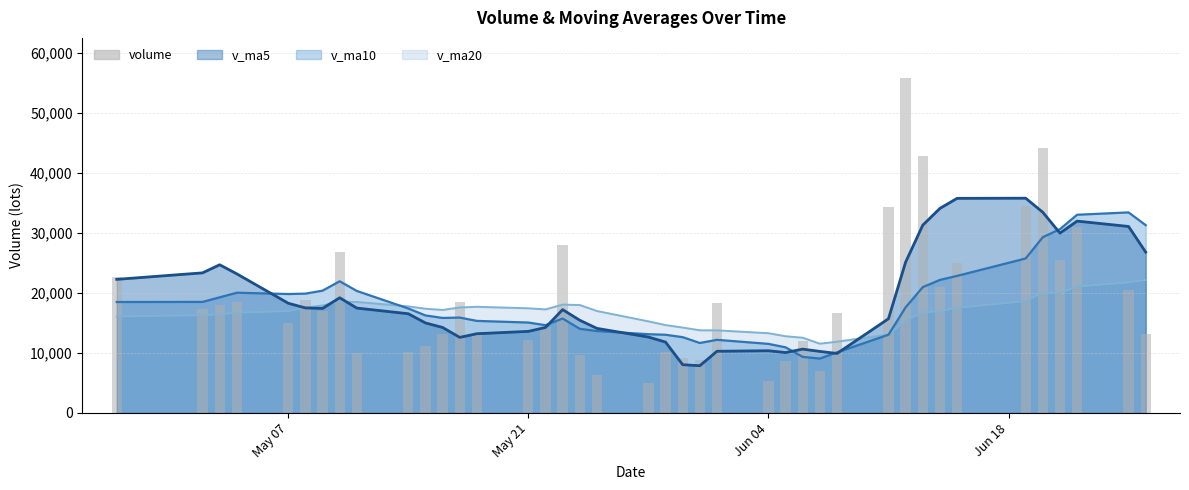

What is the lowest value of the v_ma10 series?

9073.6